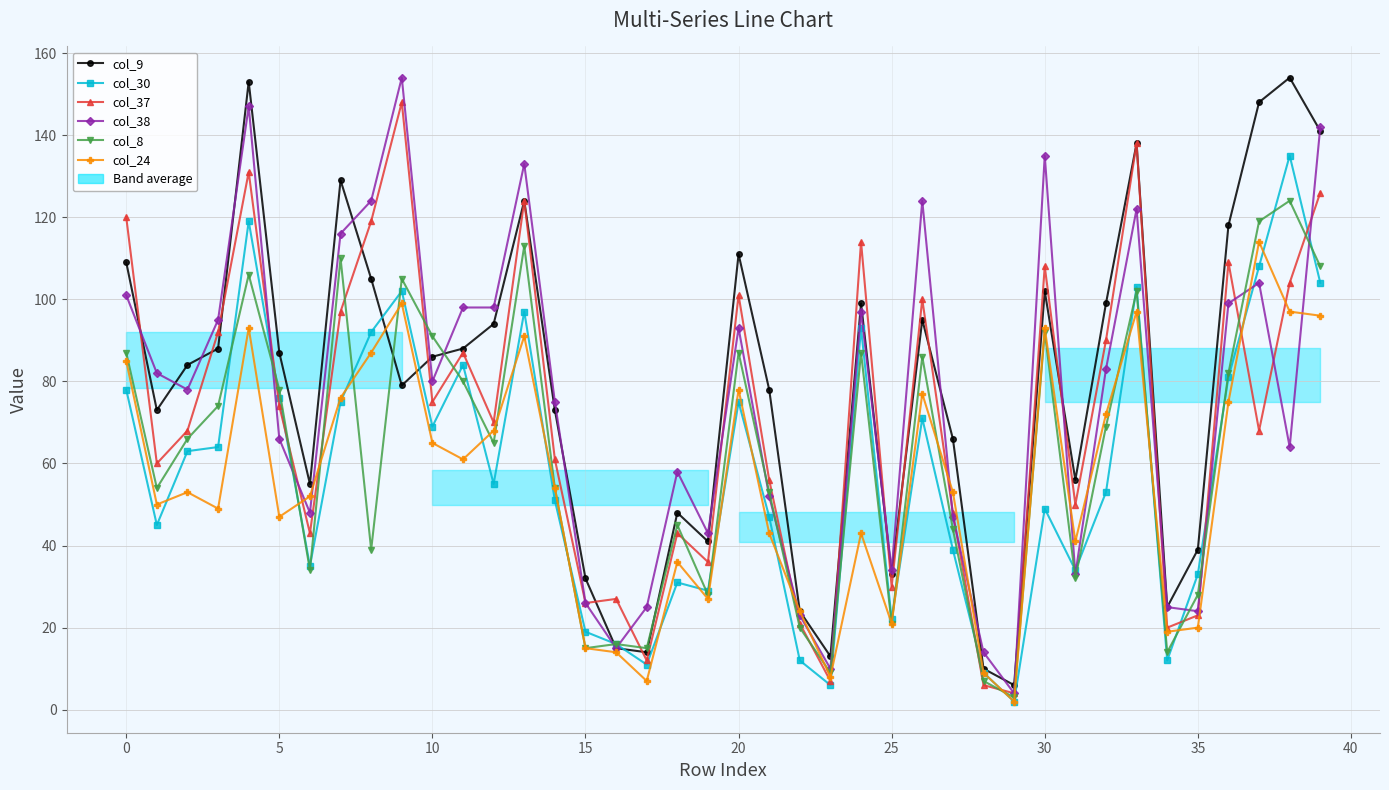

Is it true that col_37 equals 100 at 26?

True